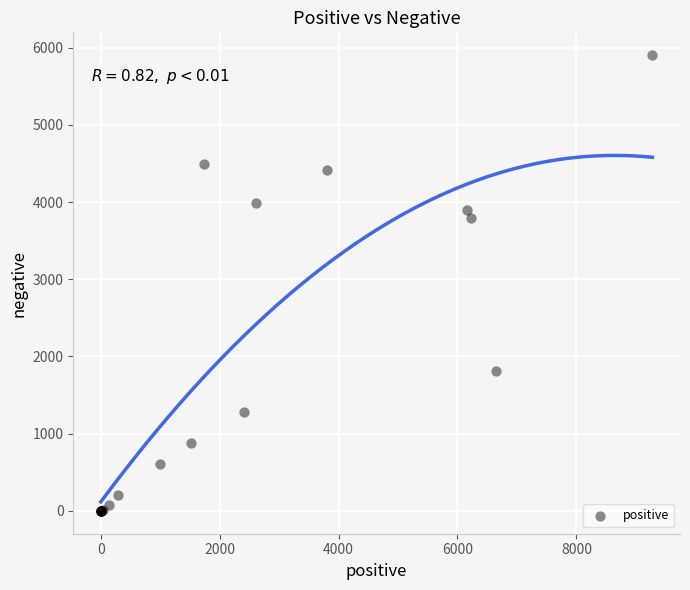

What Y value in the scatter plot is closest to 2951?

3800